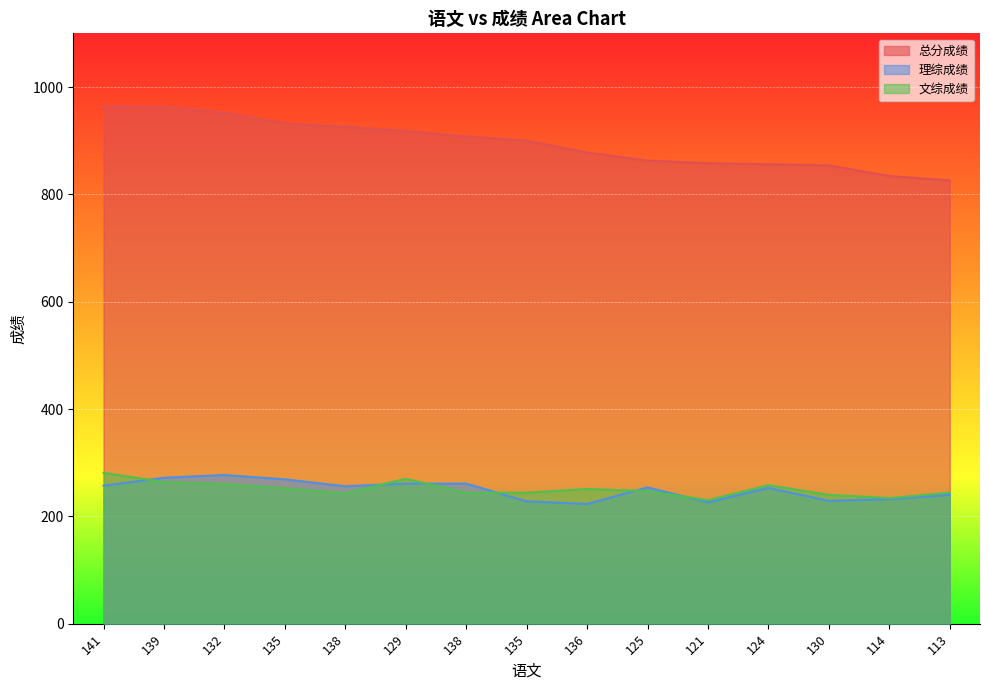

At which category is the sum across all series the highest?

141